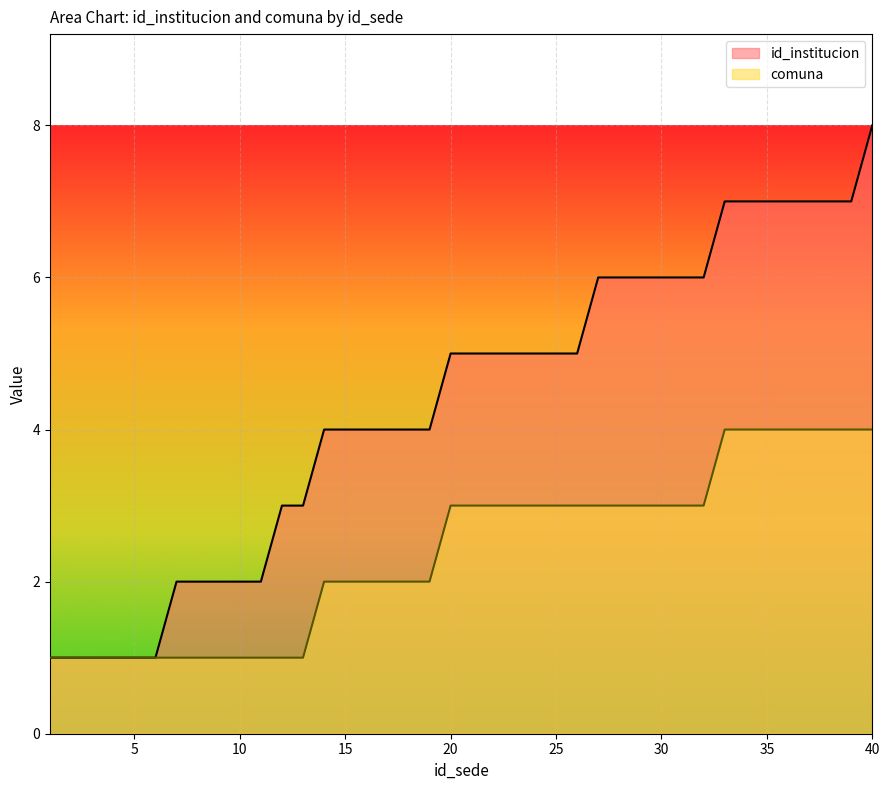

List the series in order of their peak value, highest first.

id_institucion, comuna